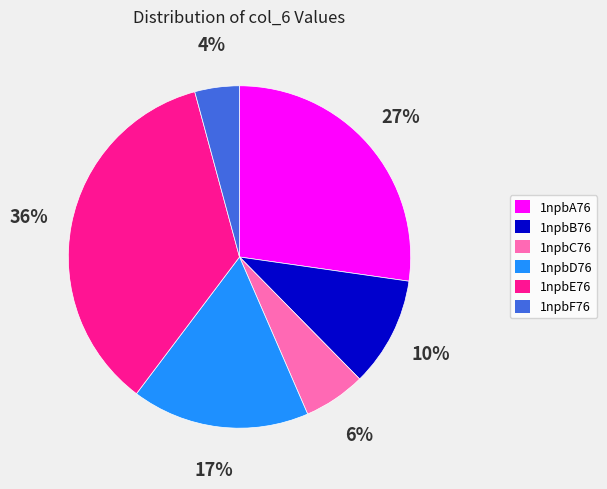

Rank the categories by value from highest to lowest.

1npbE76, 1npbA76, 1npbD76, 1npbB76, 1npbC76, 1npbF76